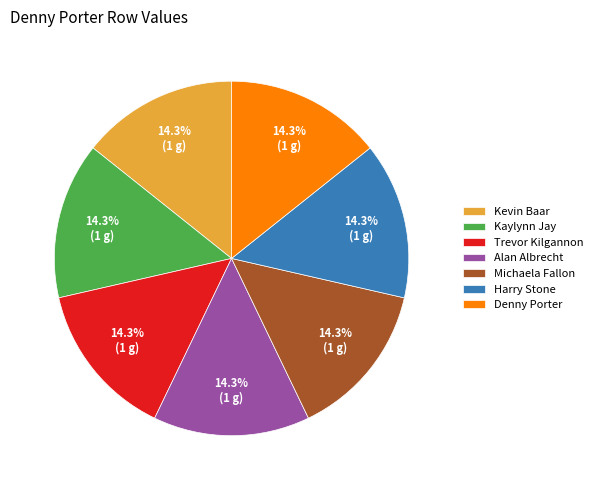

Is there any slice that represents more than half of the pie?

No